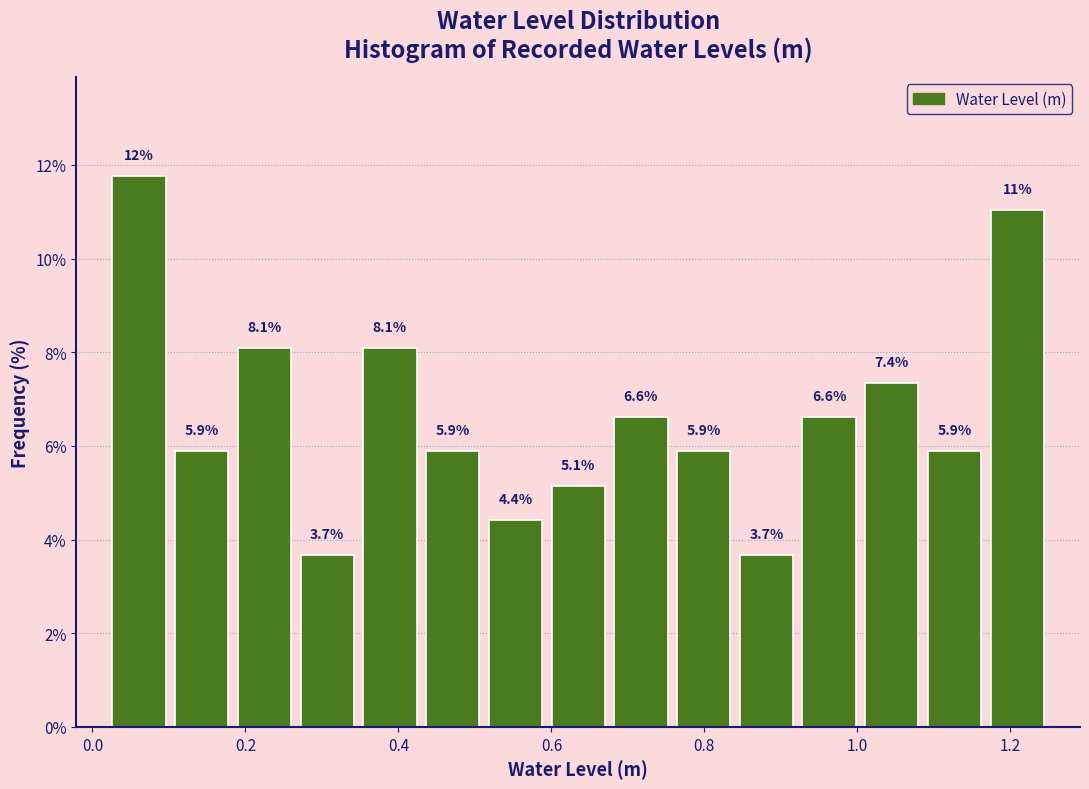

Which range on the x-axis has the tallest bar?

0.020 to 0.102